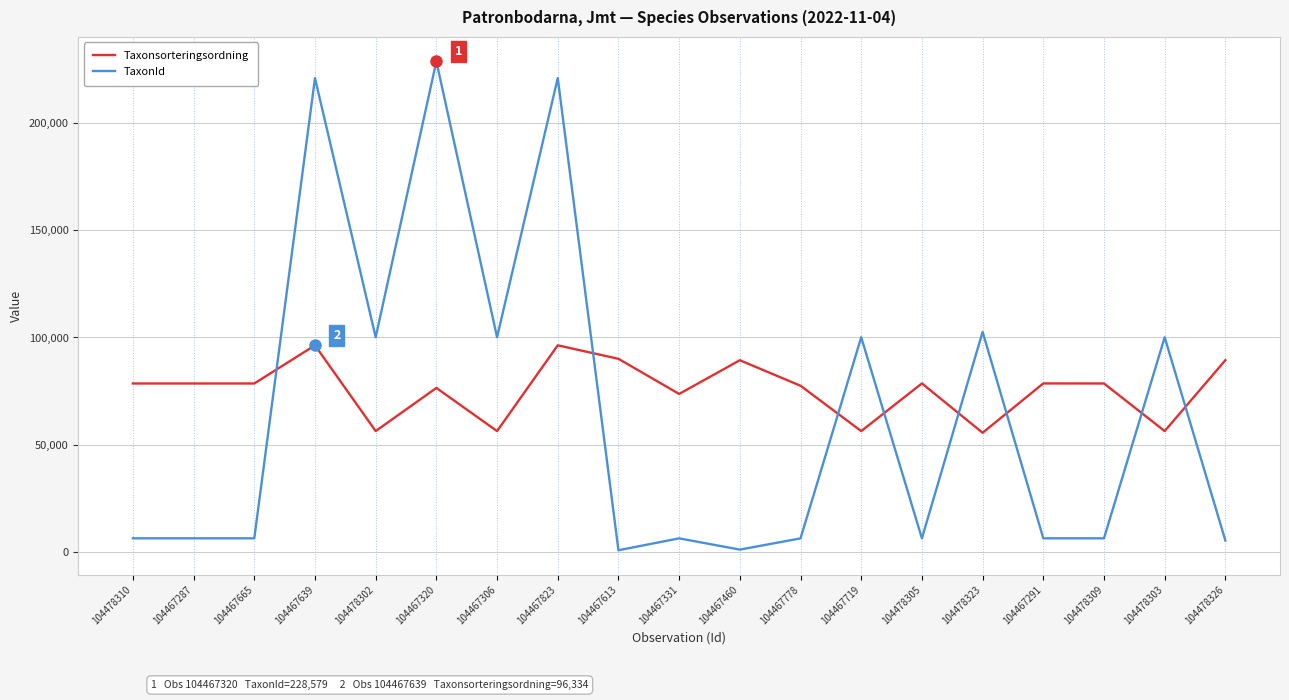

What is the spread (max minus min) of values at 104478326?

83978